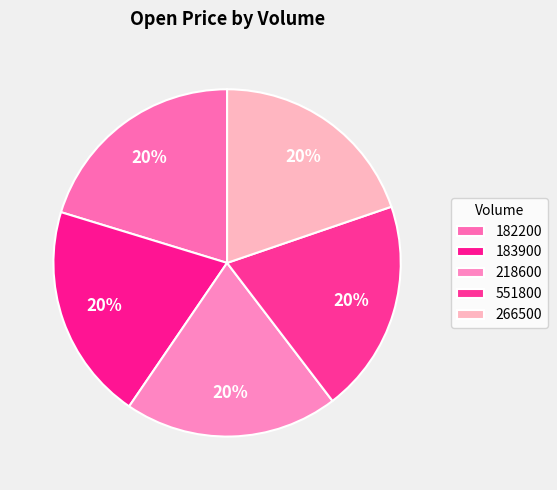

How many slices are in this pie chart?

5